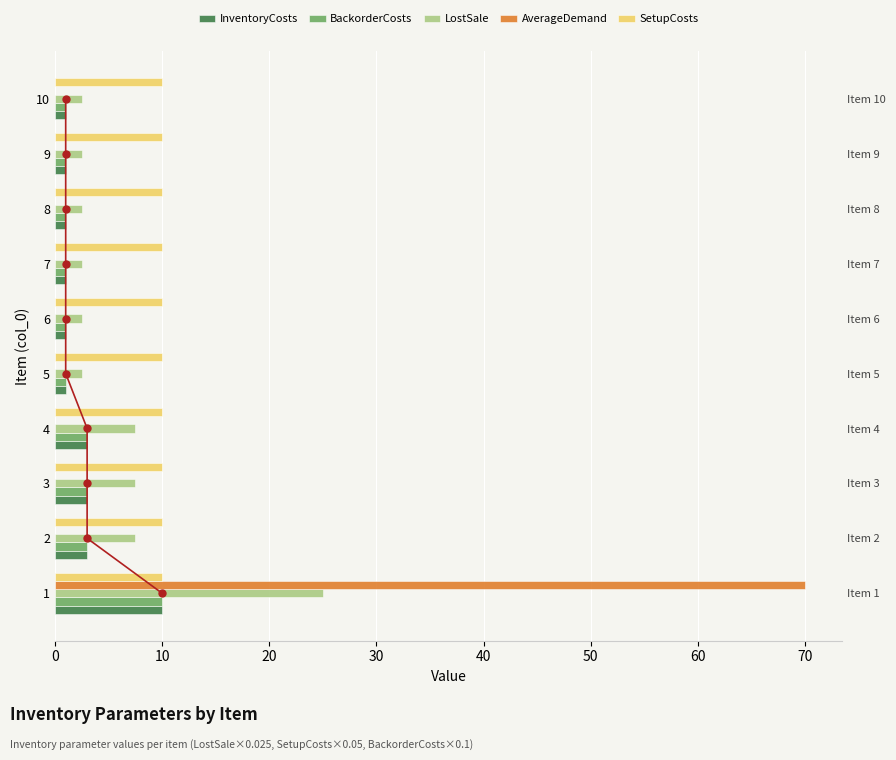

How many bars are there in total?

50